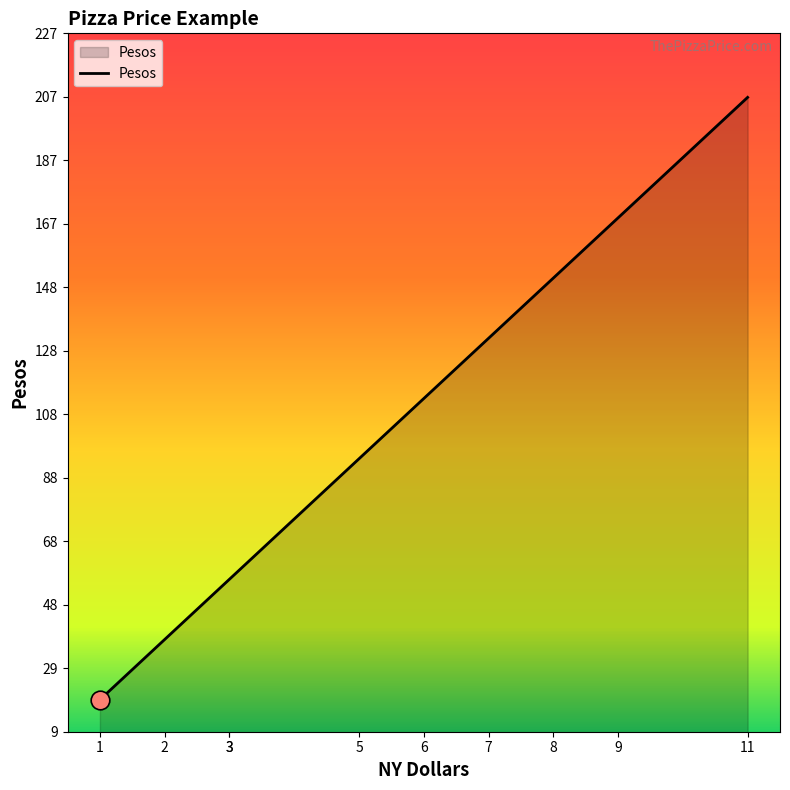

Between 11 and 9, which is larger?

11